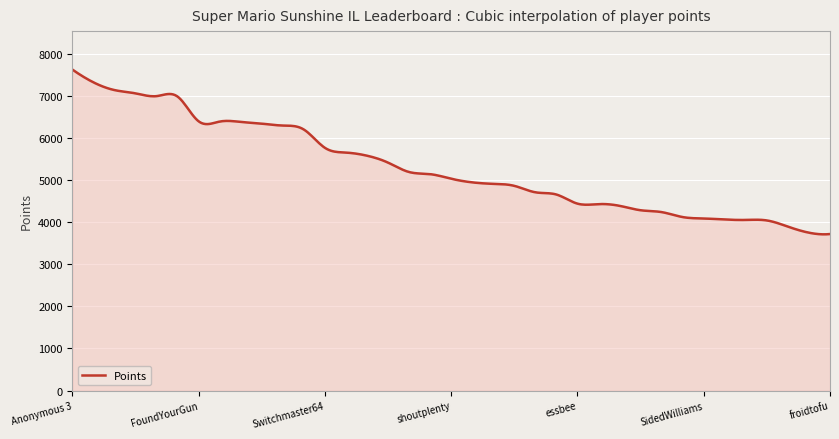

What is the smallest value displayed?

3710.1